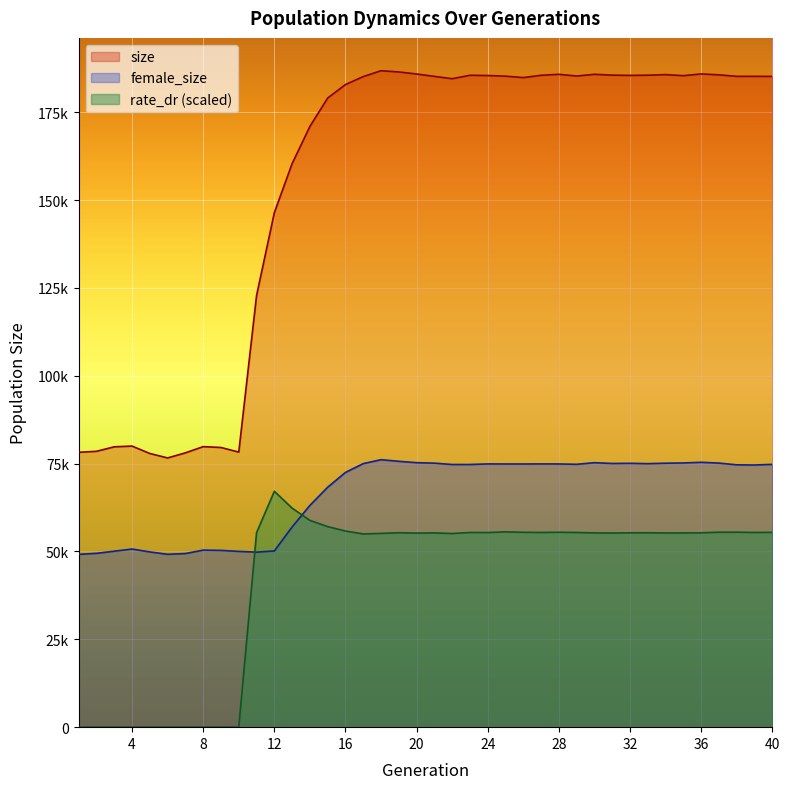

Rank the series by their maximum value, from lowest to highest.

rate_dr (scaled), female_size, size